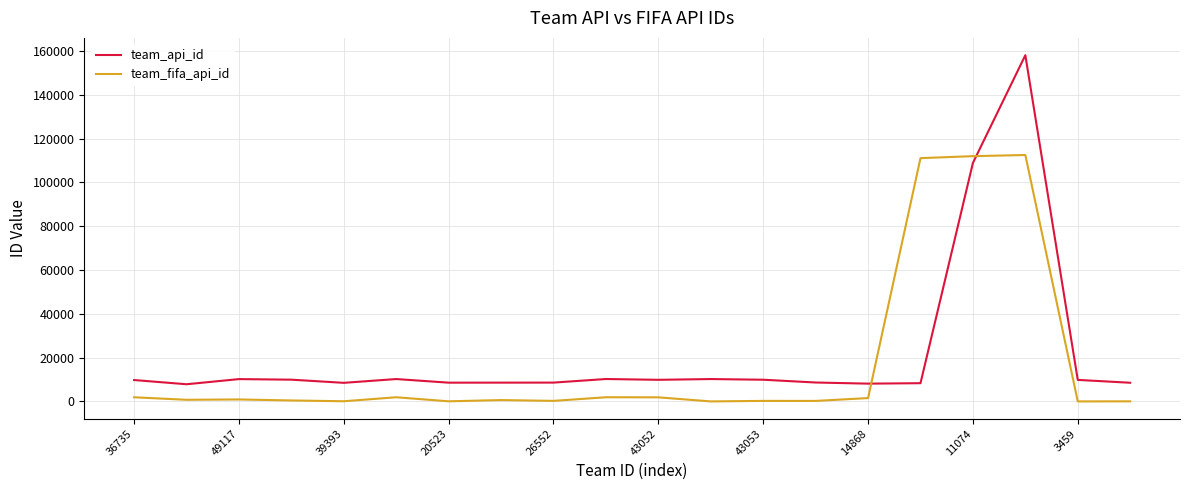

What is the sum of all team_api_id values?

432778